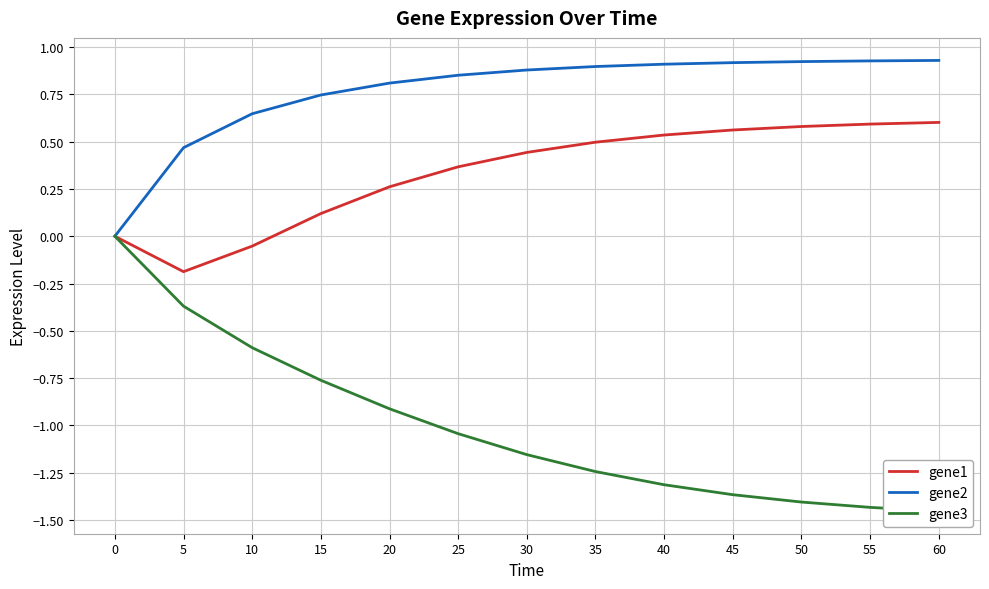

Rank the series by their maximum value, from highest to lowest.

gene2, gene1, gene3